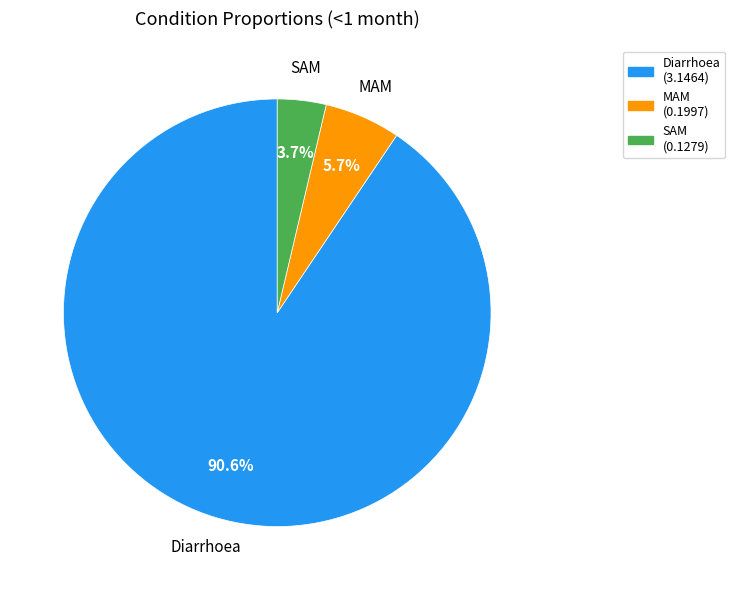

Which slice is the smallest?

SAM